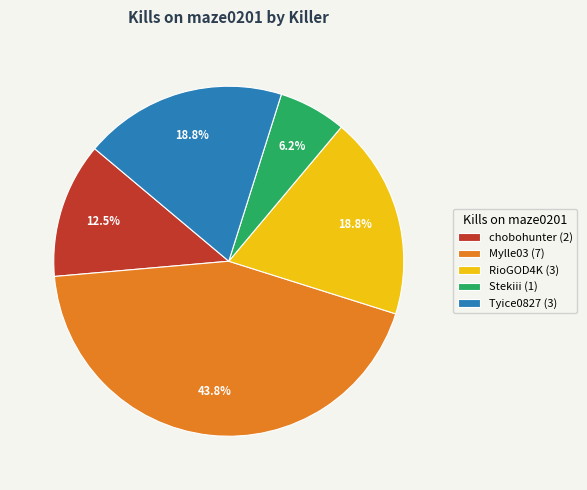

Does any single category account for the majority?

No